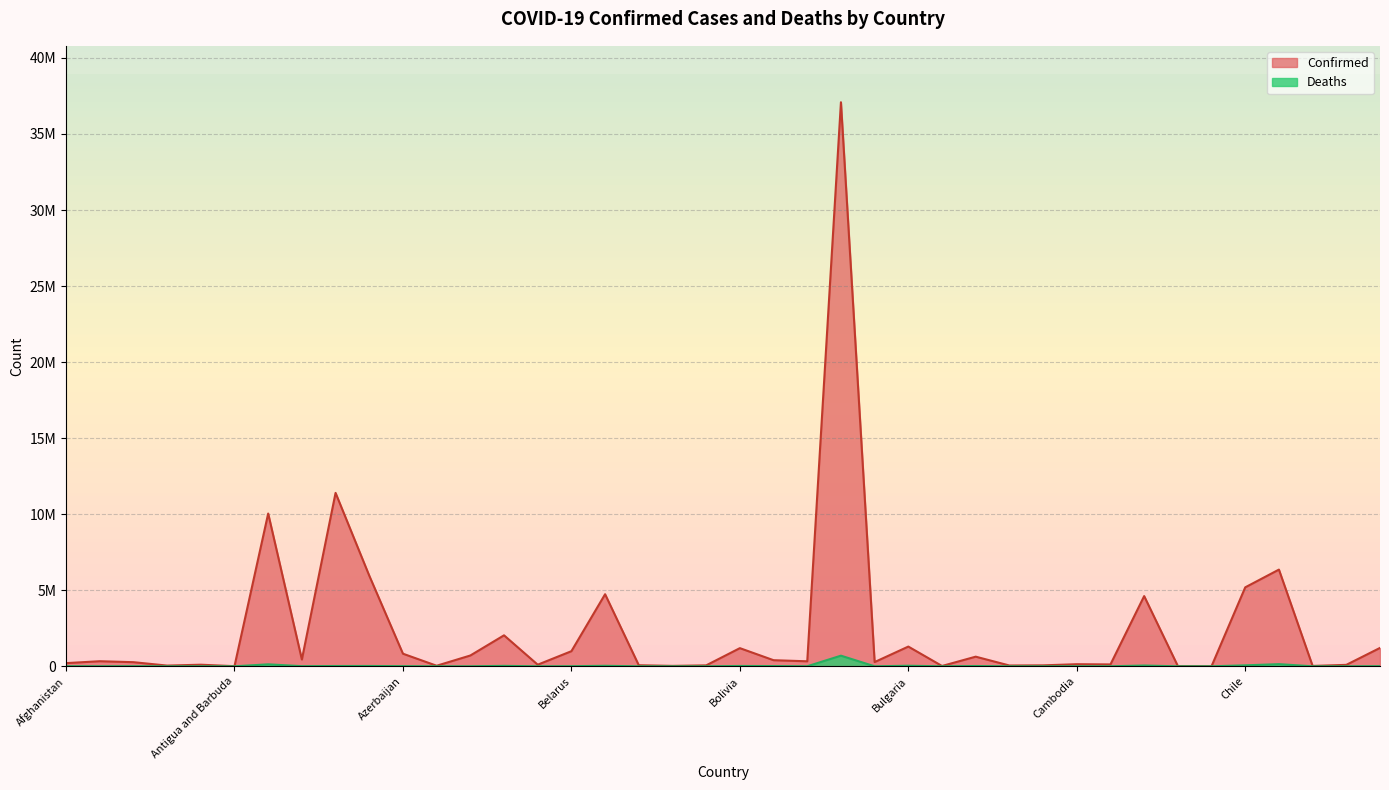

What is the spread (max minus min) of values at Congo (Brazzaville)?

24699